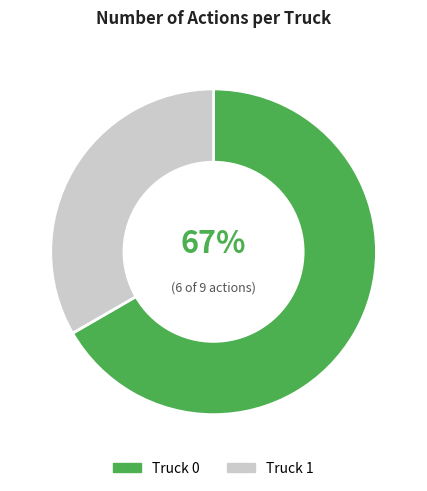

Does Truck 0 account for over 50% of the chart?

Yes